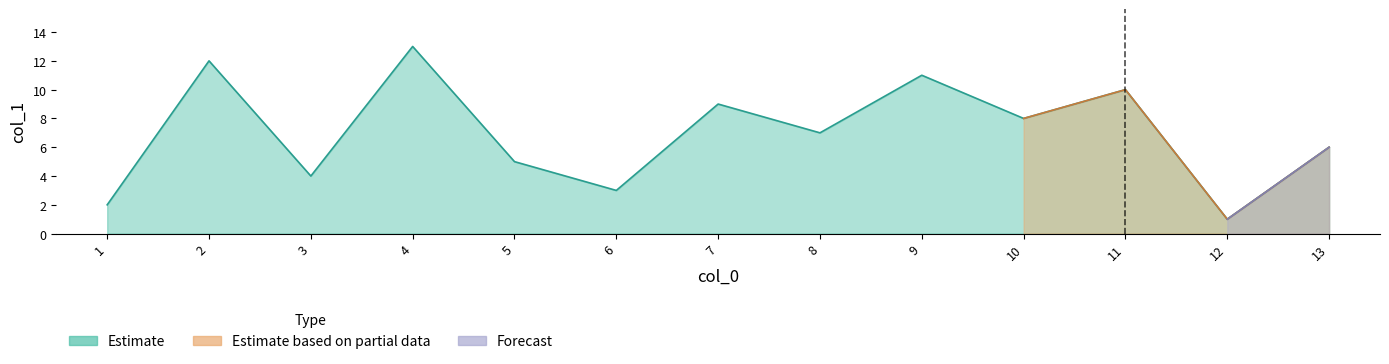

The value at 10 is 8. True or false?

True